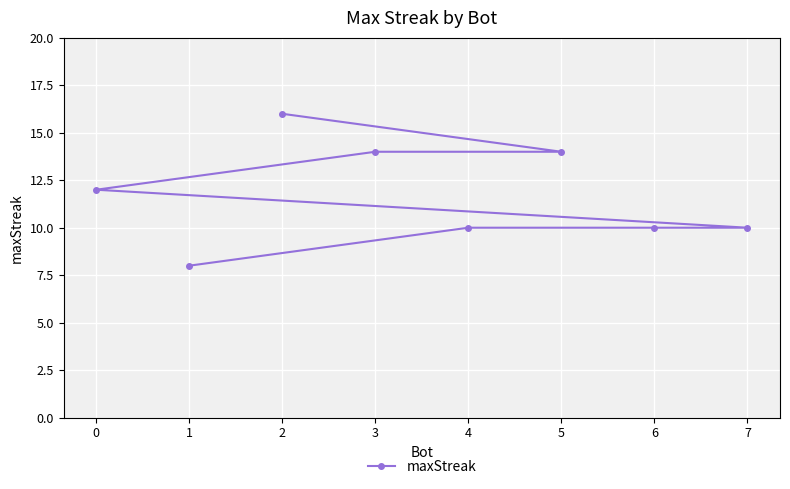

What is the label of the 4th point from the right?

7